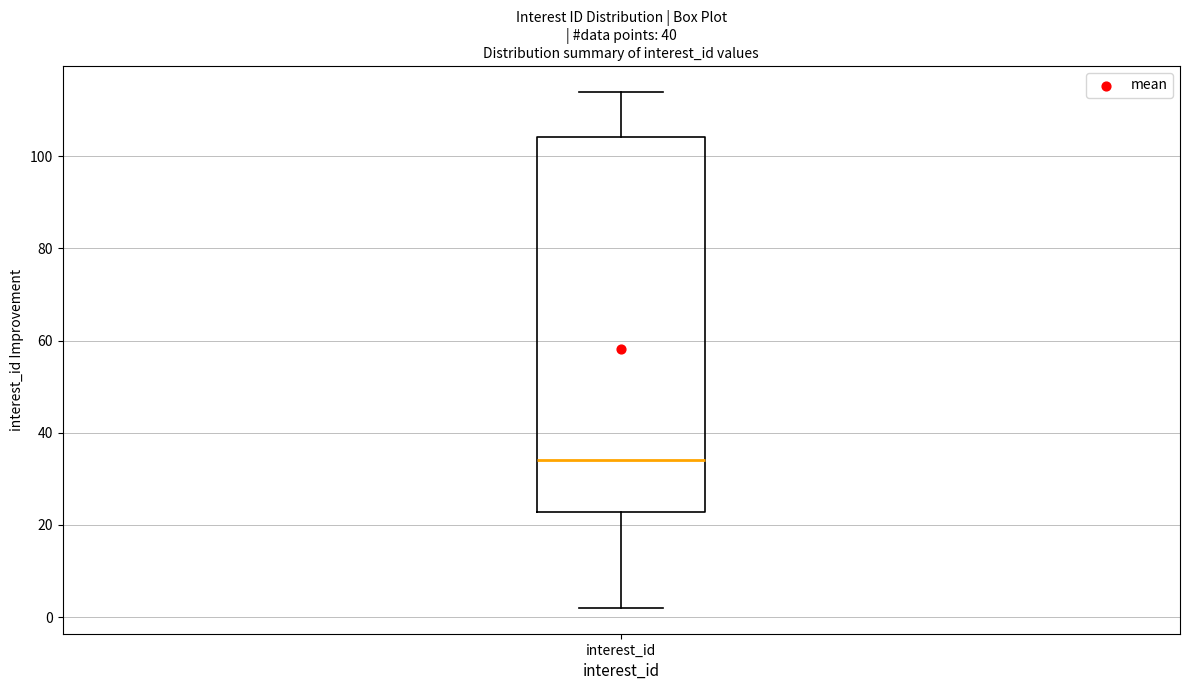

Transcribe this box plot: give where the median line is, the range the box spans, and where the two whiskers end, as read against the y-axis. The values are not printed on the chart, so give them approximately, as read against the axis.

median 34, box 22 to 104, whiskers 2 to 114